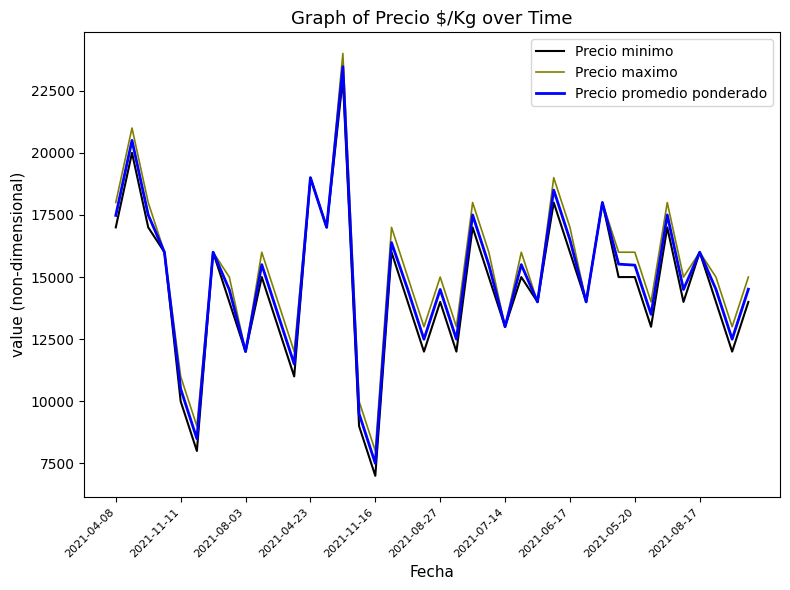

True or false: Precio promedio ponderado has more than 0 interior local peaks.

True